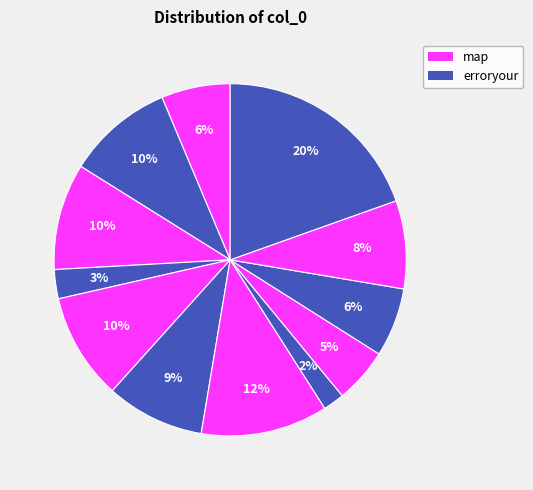

How many segments does this pie chart have?

12